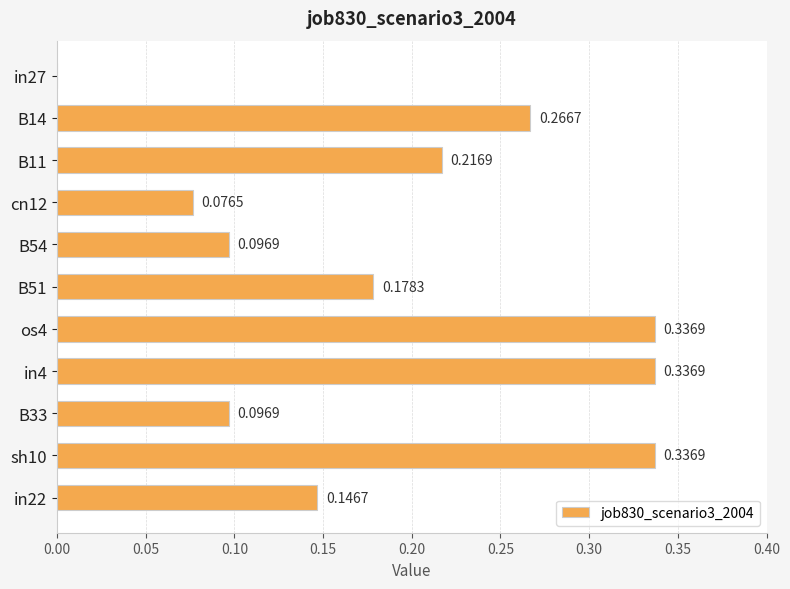

What is the sum of the values at sh10 and in22?

0.5